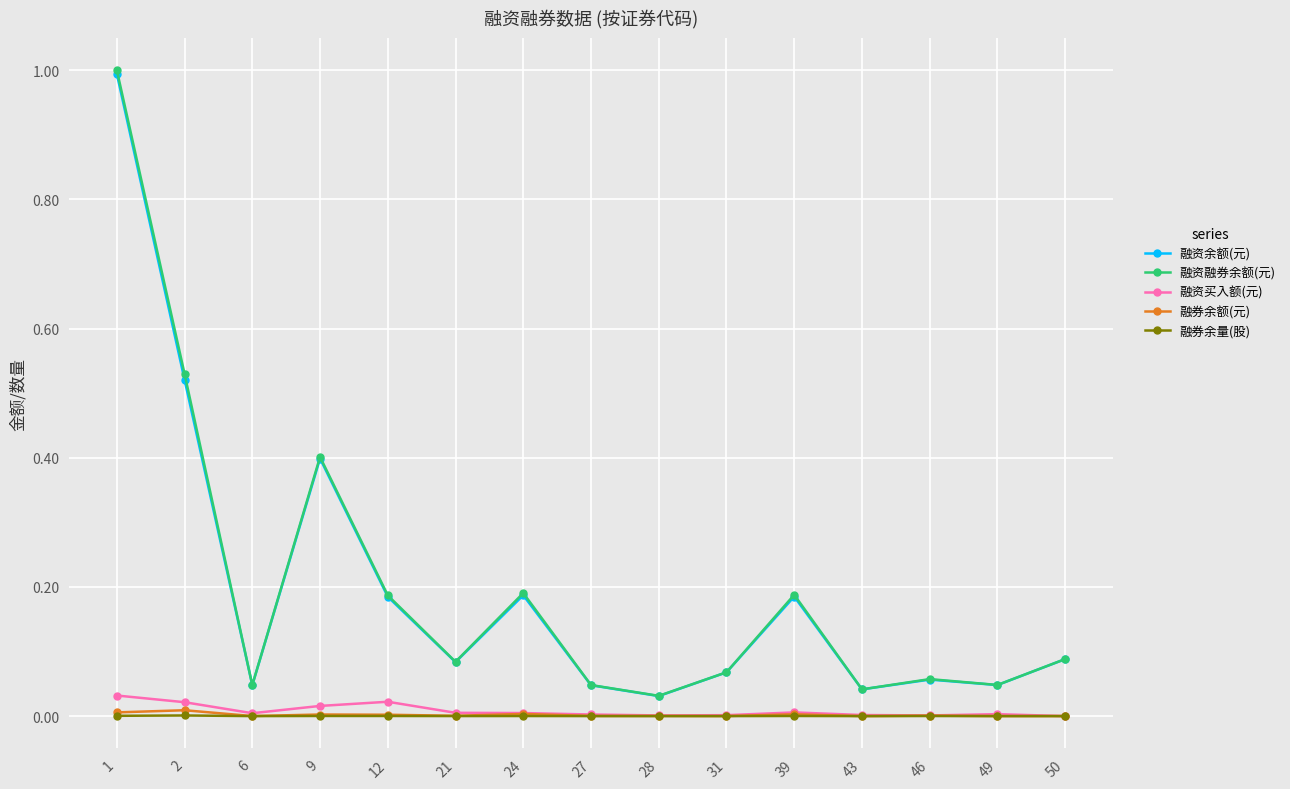

The 融资余额(元) series shows 0.8 at 2. True or false?

False